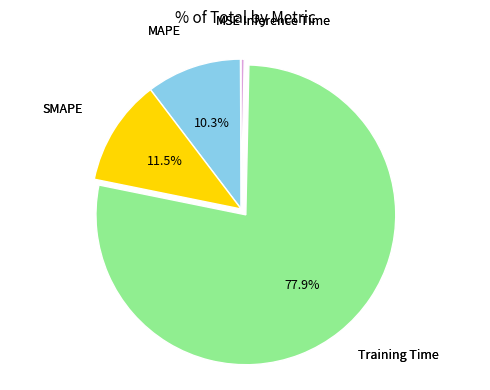

Between Training Time and SMAPE, which is larger?

Training Time